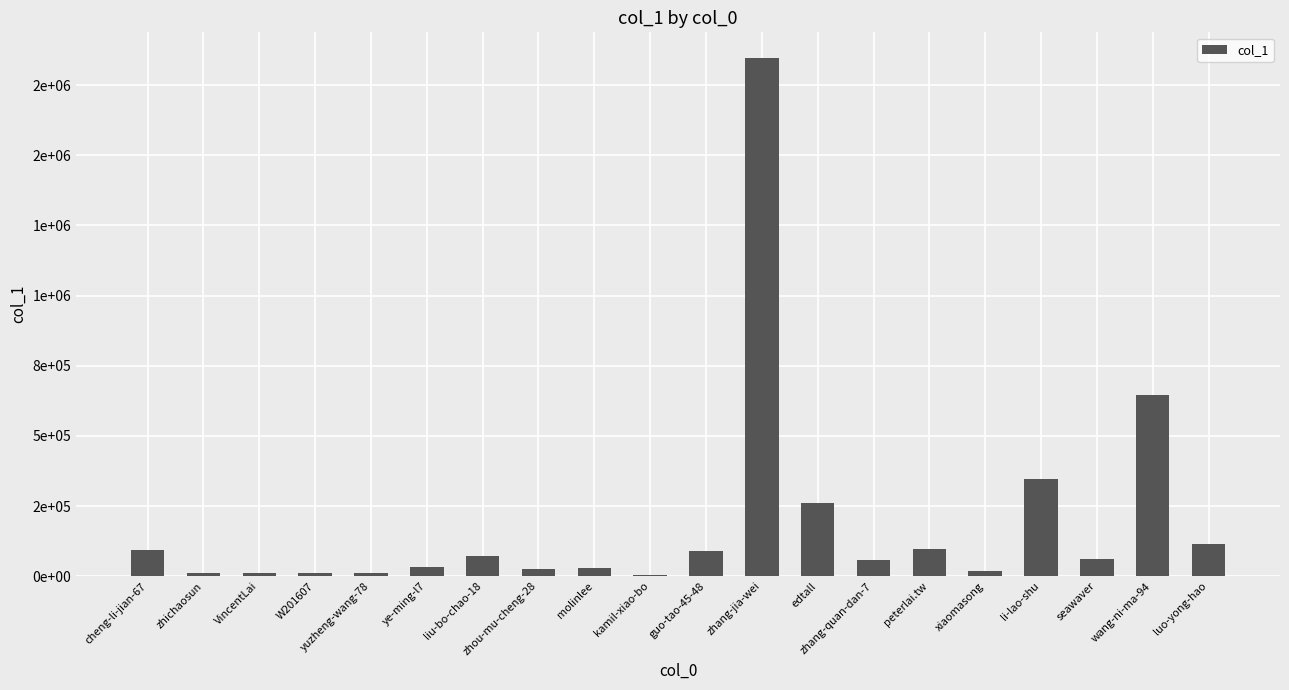

Are the bars horizontal?

No